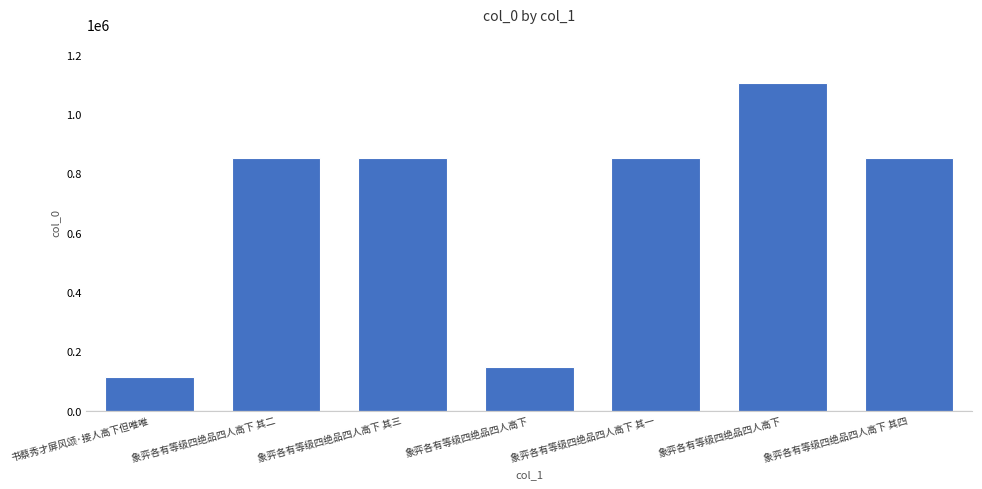

Are the bars horizontal?

No